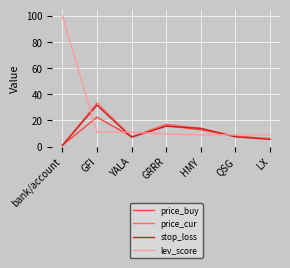

Rank the series by their maximum value, from highest to lowest.

lev_score, price_cur, stop_loss, price_buy